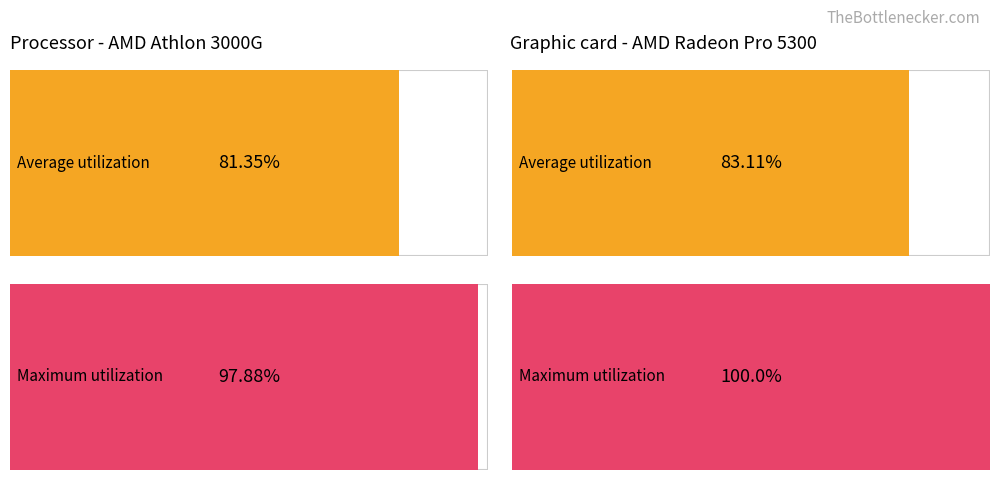

List the series in order of their overall mean, lowest first.

Average utilization, Maximum utilization